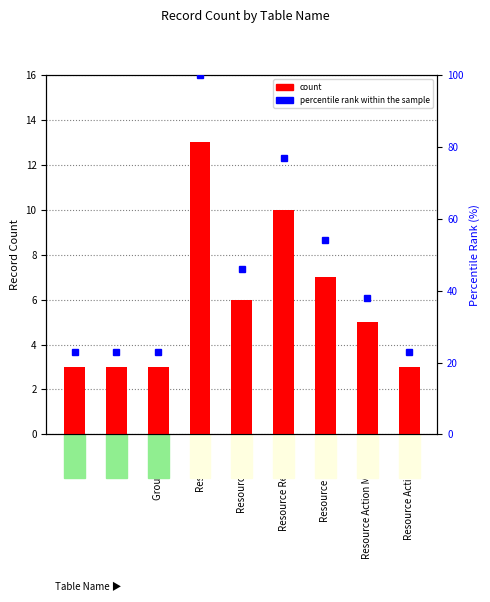

What value does the count series have at Resource Actions?

7